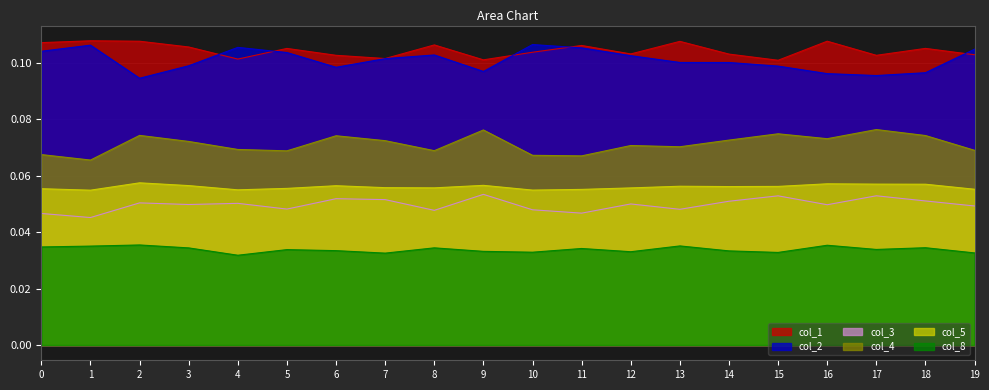

Rank the series at 16 from highest to lowest value.

col_1, col_2, col_4, col_5, col_3, col_8